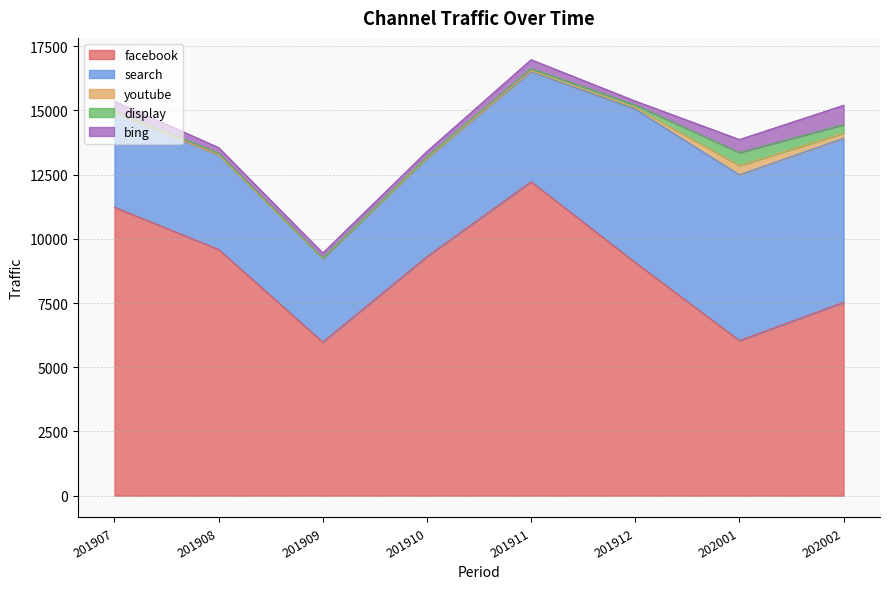

How many lines are shown in the chart?

5